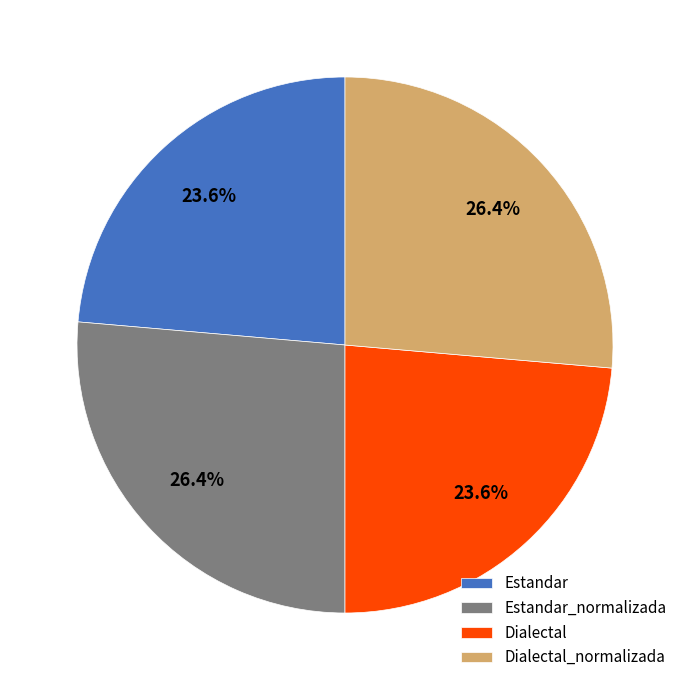

Approximately how many times larger is the value at Estandar compared to Dialectal?

1.0